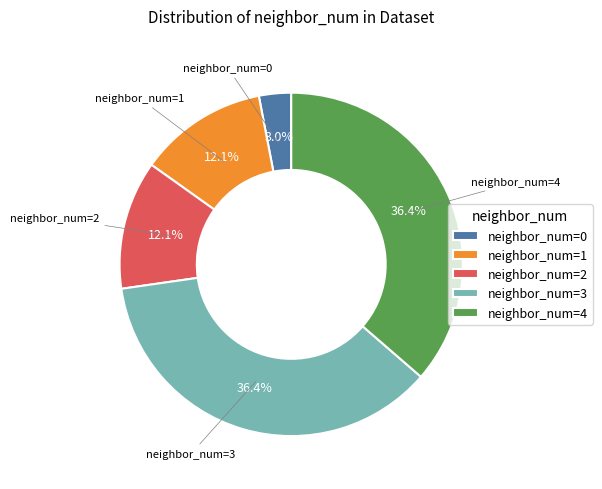

What percentage is NOT represented by neighbor_num=0?

97.0%